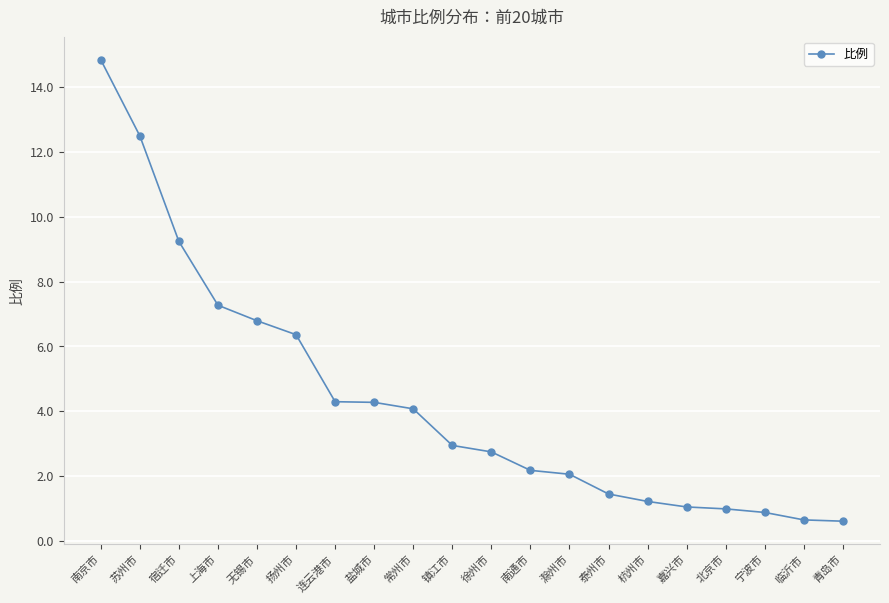

What is the smallest value displayed?

0.6